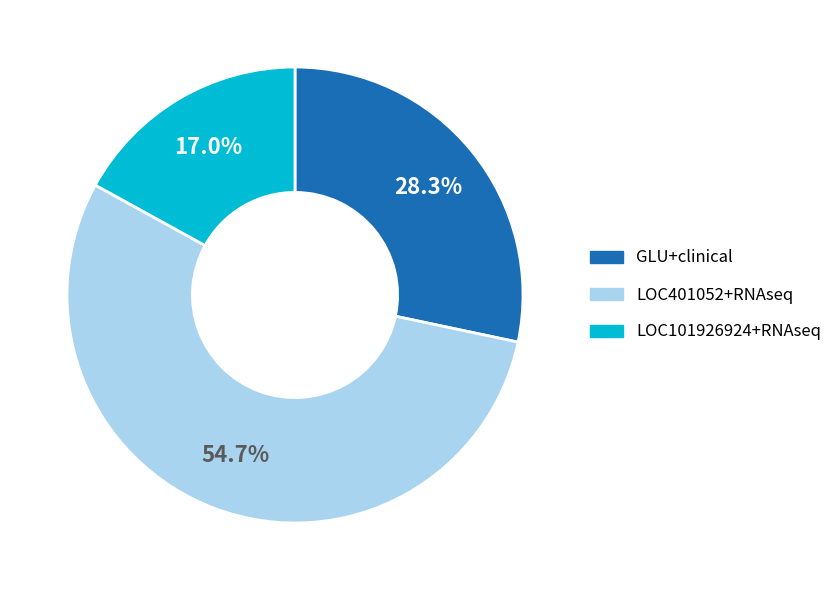

To the nearest percent, what is the difference between the largest and smallest slice percentages?

38%